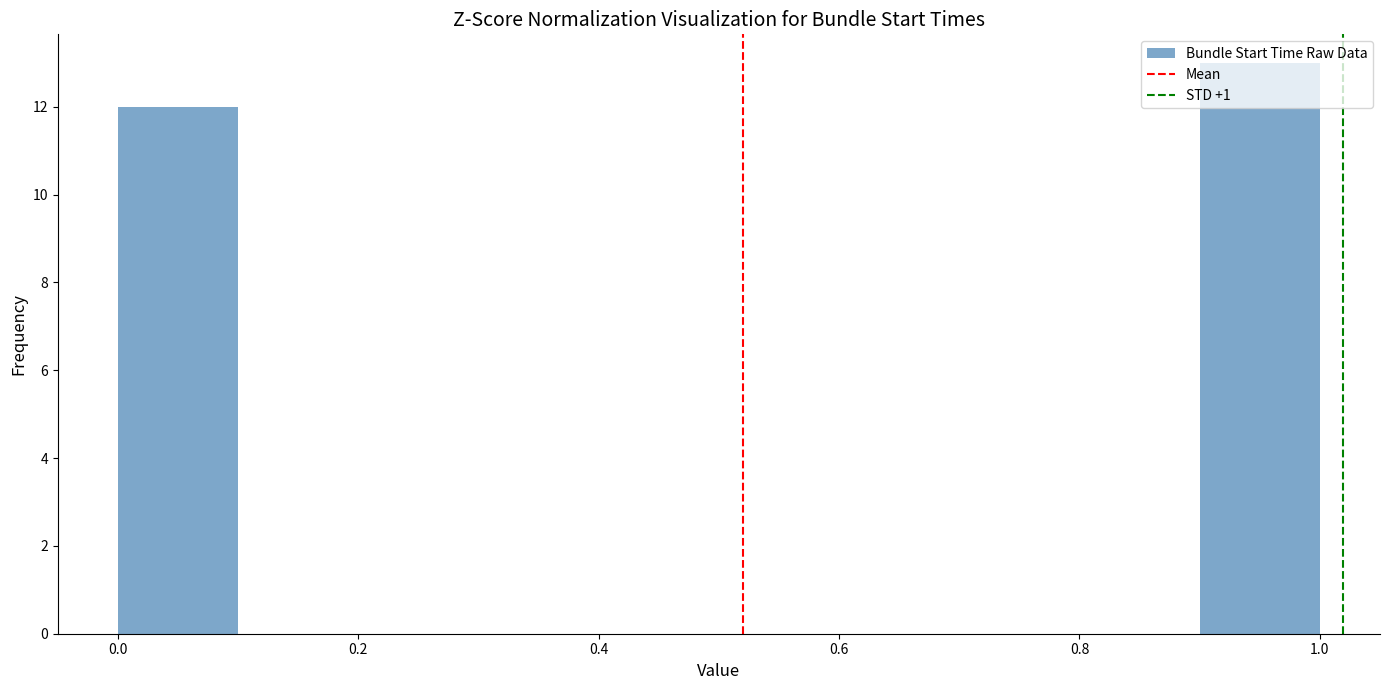

Over which range of the x-axis is the bar tallest?

0.9 to 1.0